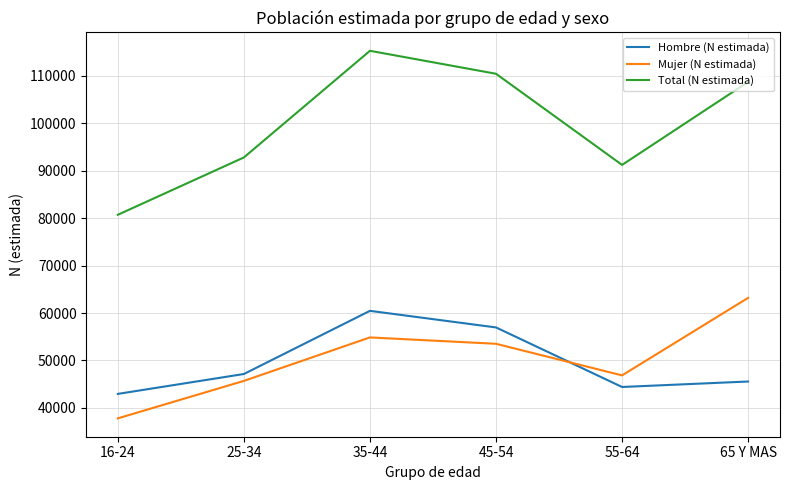

What is the spread (max minus min) of values at 45-54?

56960